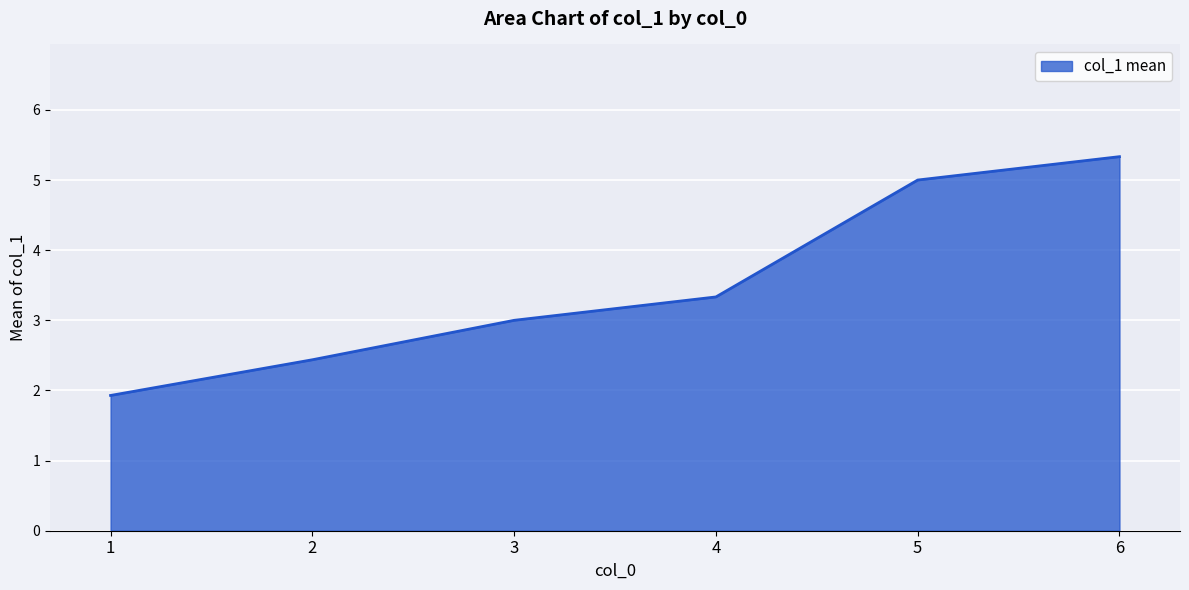

The chart shows a value of 0.8 at 2. True or false?

False